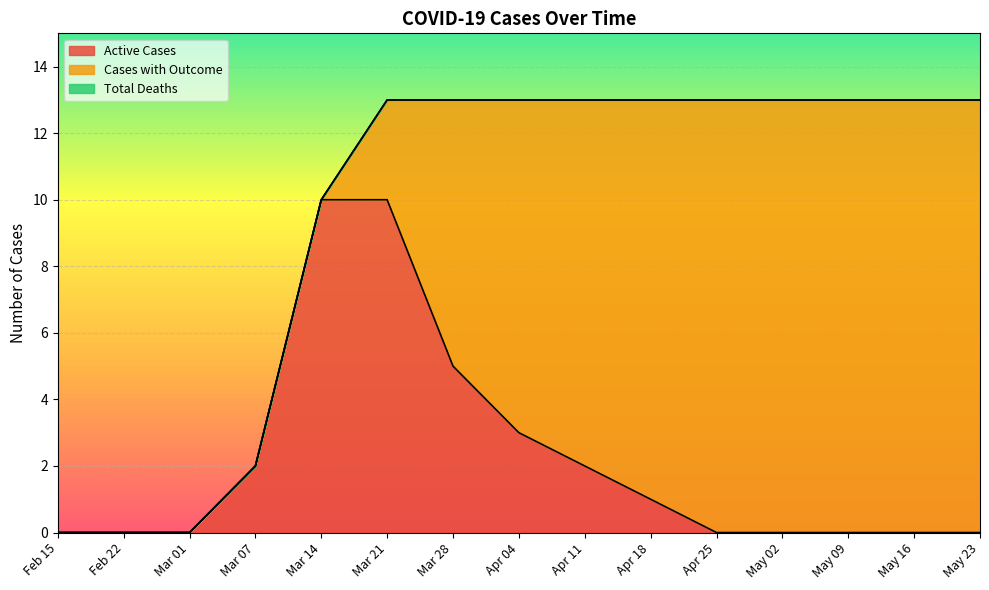

What is the spread (max minus min) of values at Apr 11?

11